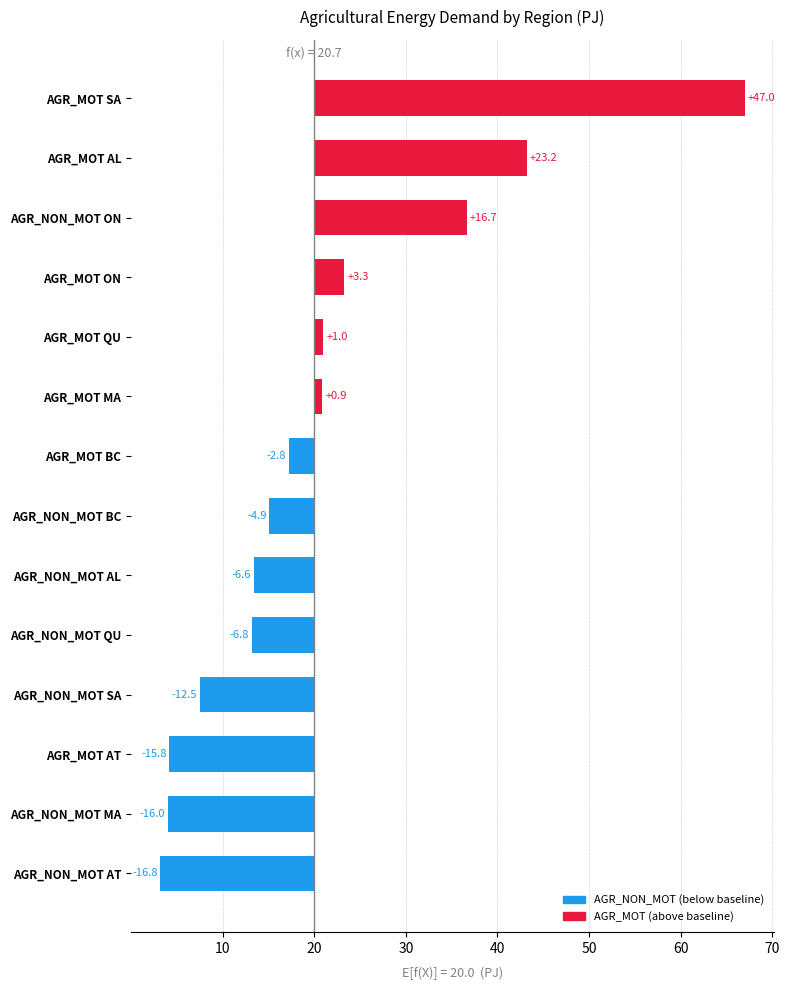

What is the value of the 14th bar from the left?

47.0